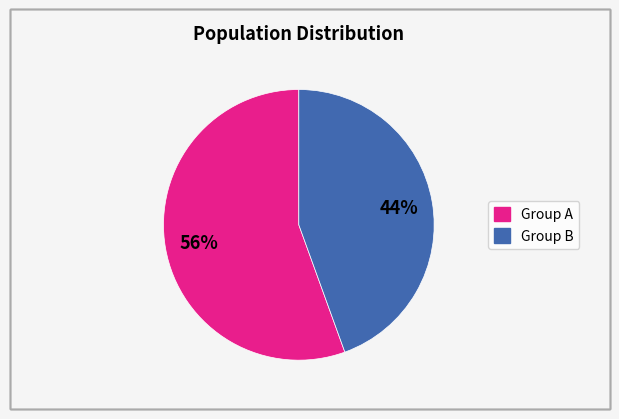

Does any single category account for the majority?

Yes